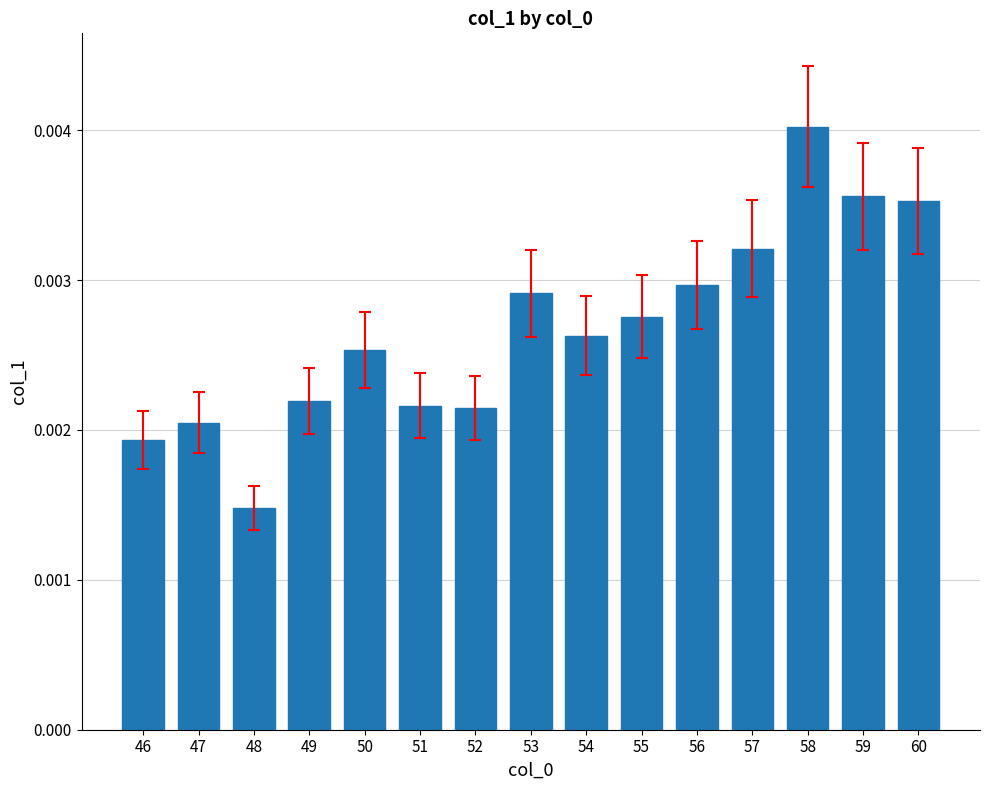

Are the bars horizontal?

No